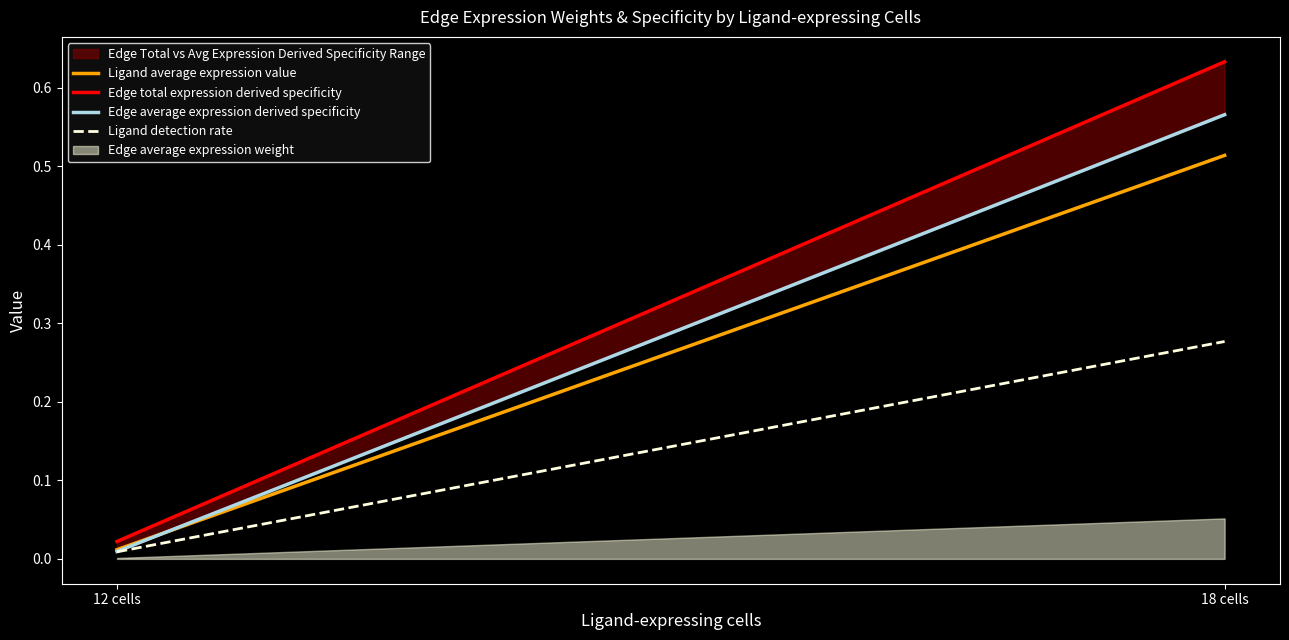

What is the maximum value shown in the chart?

0.6